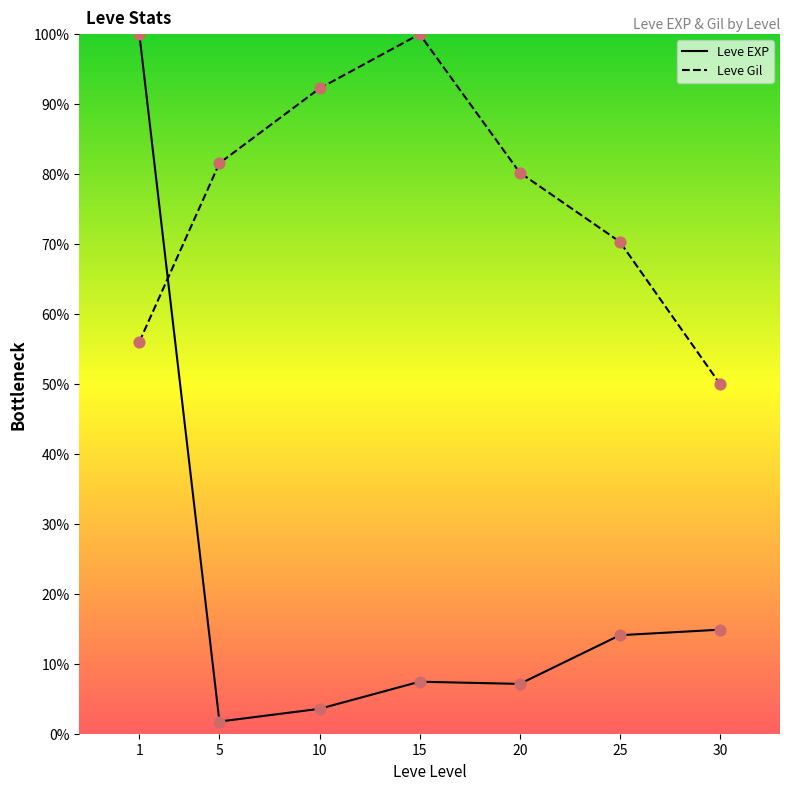

Which series contains the highest Y value?

Leve EXP